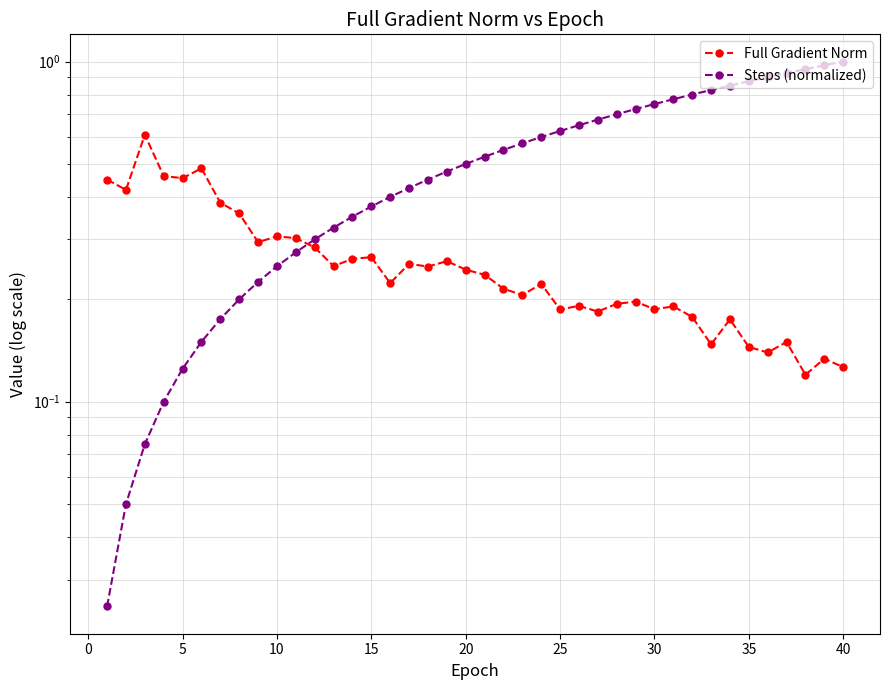

Is this an area chart (filled region under the line)?

No